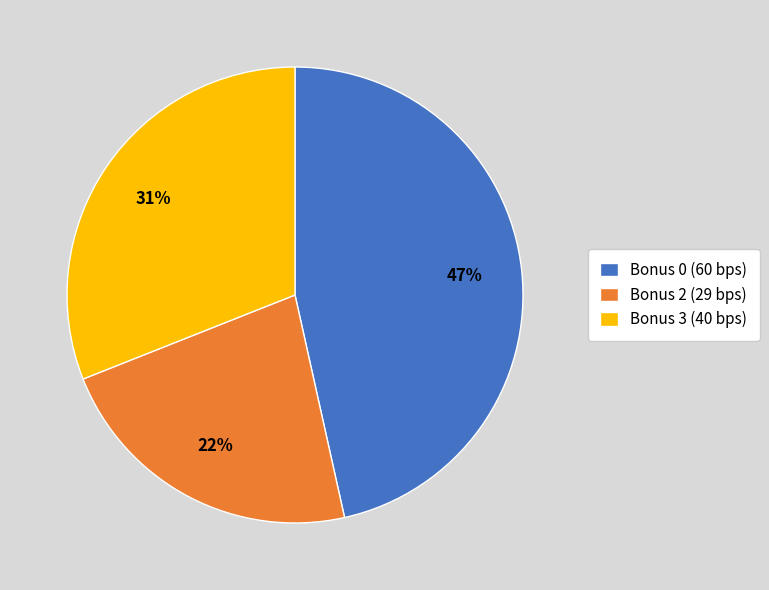

Which slice is the largest?

Bonus 0 (60 bps)